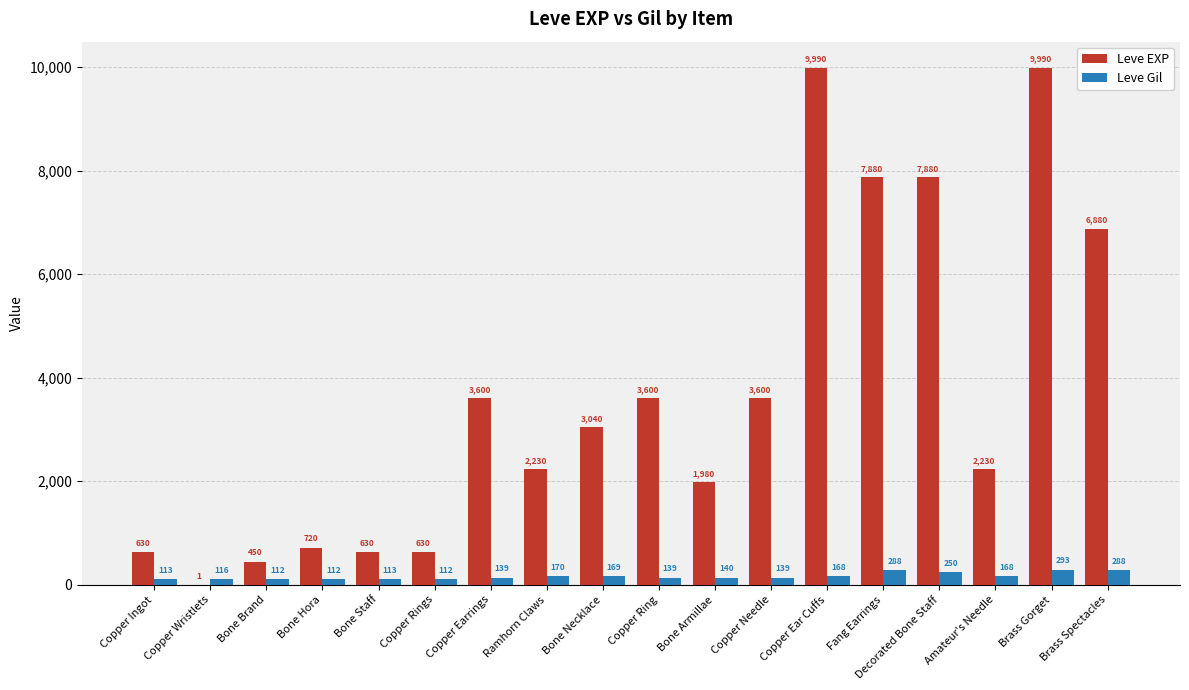

Which series has the widest spread of values?

Leve EXP